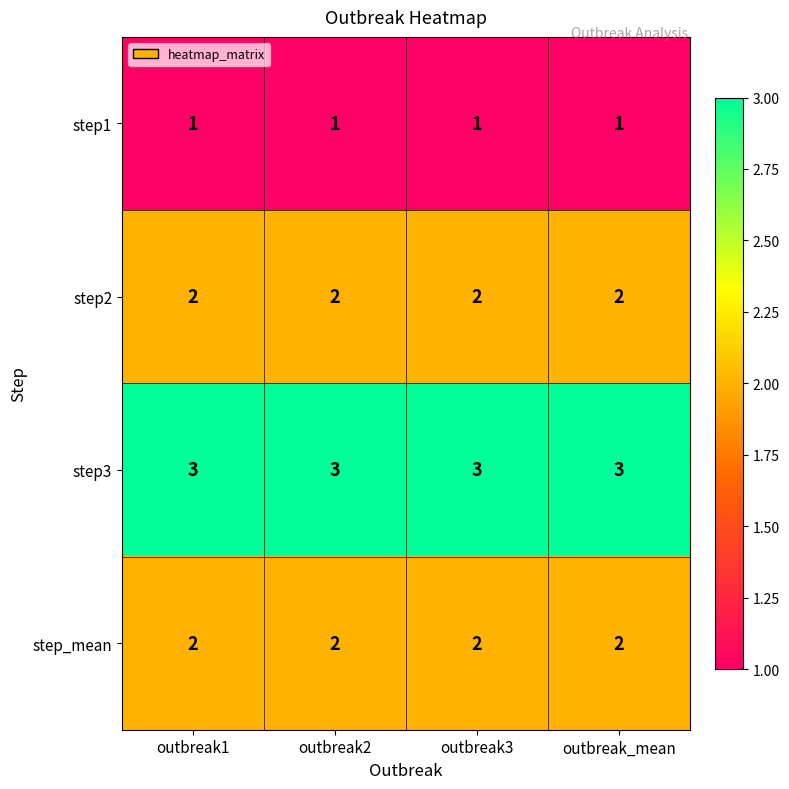

What is the sum of the step2 values at outbreak2 and outbreak1?

4